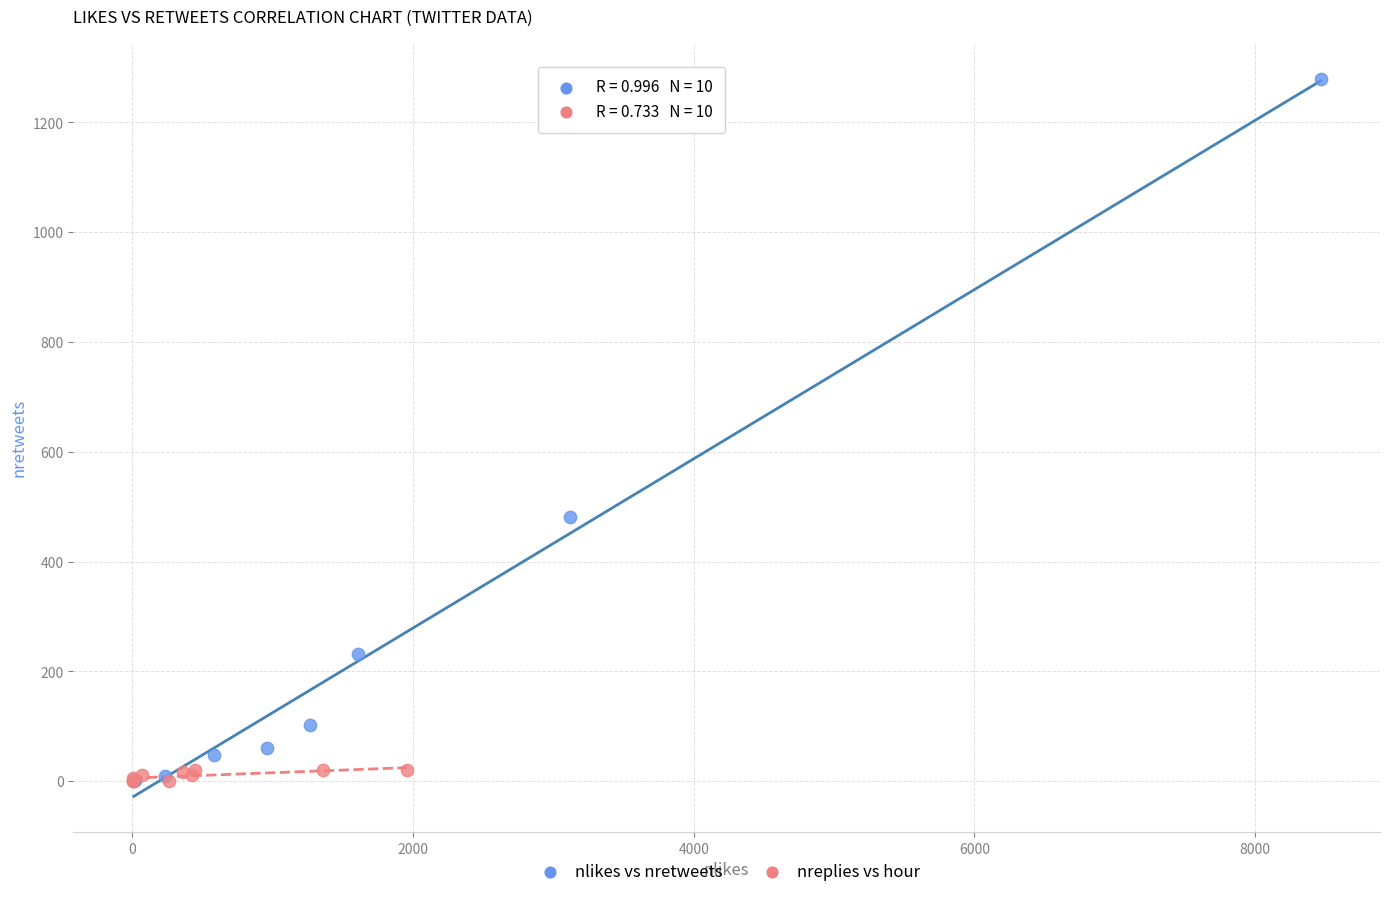

Which series contains the highest Y value?

nlikes vs nretweets